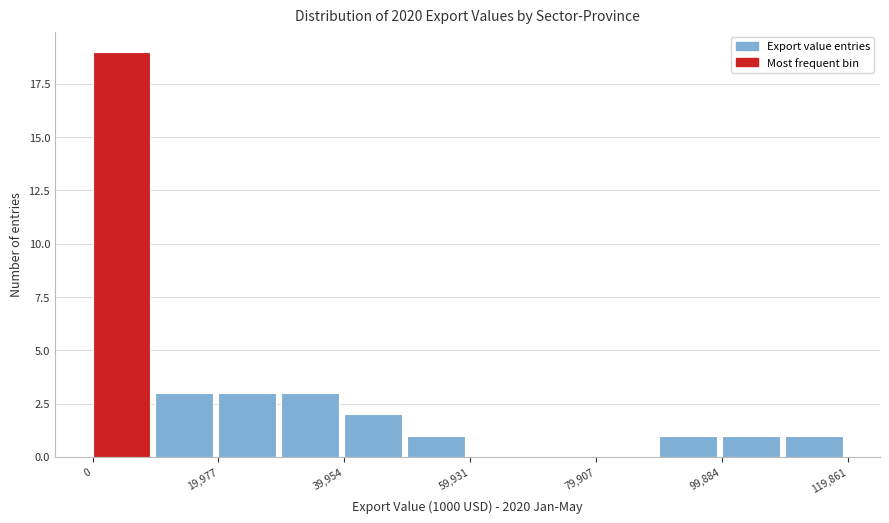

Reading left to right, list every bar in this chart as the range it spans on the x-axis followed by its height. Neither the bar edges nor the heights are printed on the chart, so give them approximately, as read against the axes.

0 to 10000: 19
10000 to 20000: 3
20000 to 30000: 3
30000 to 40000: 3
40000 to 50000: 2
50000 to 60000: 1
60000 to 70000: 0
70000 to 80000: 0
80000 to 90000: 0
90000 to 100000: 1
100000 to 110000: 1
110000 to 120000: 1